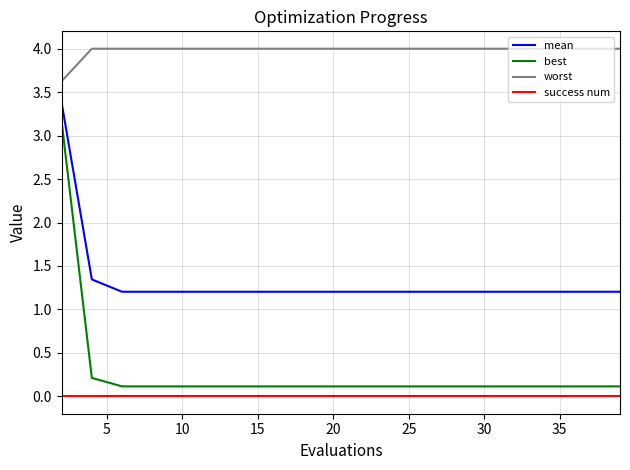

What is the maximum value shown in the chart?

4.0